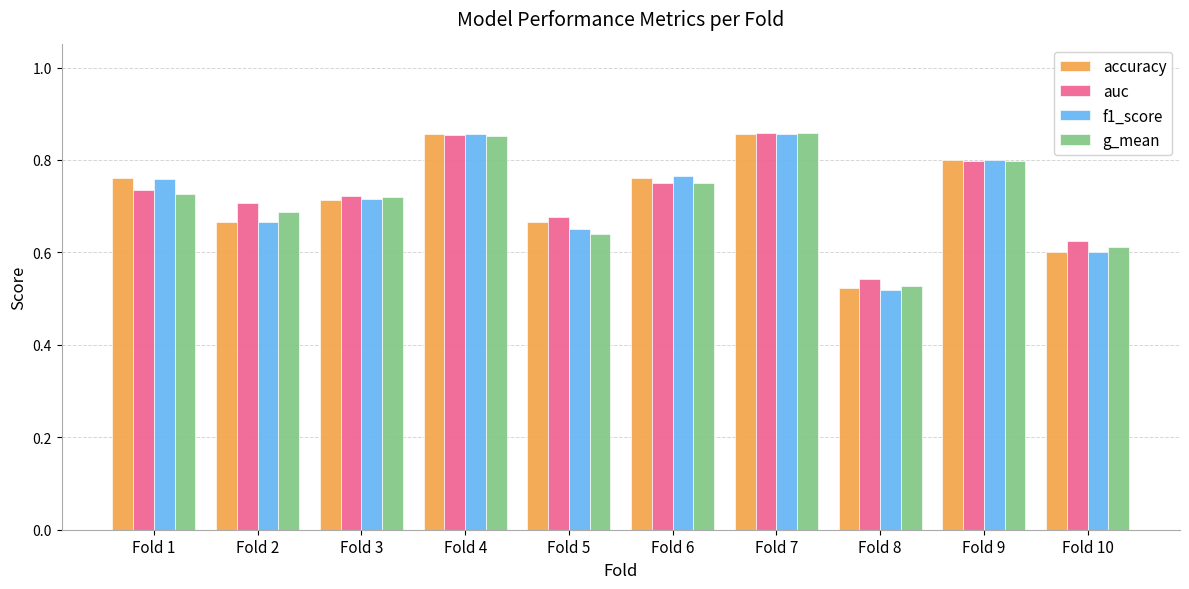

Count the f1_score values in the range 0 to 1.

10